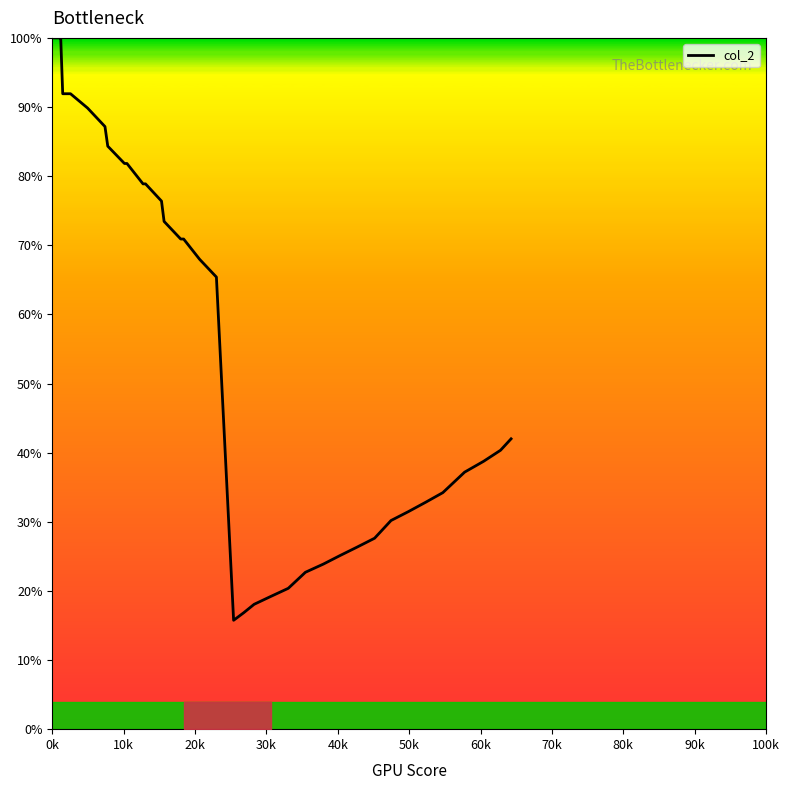

What is the difference between the maximum and minimum values?

84.2